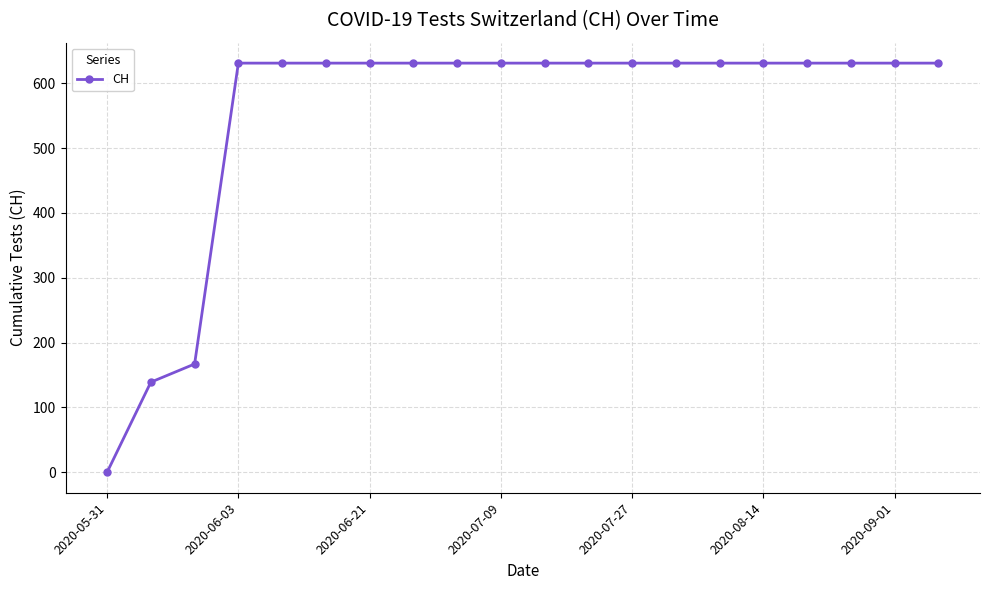

What is the maximum value shown in the chart?

631